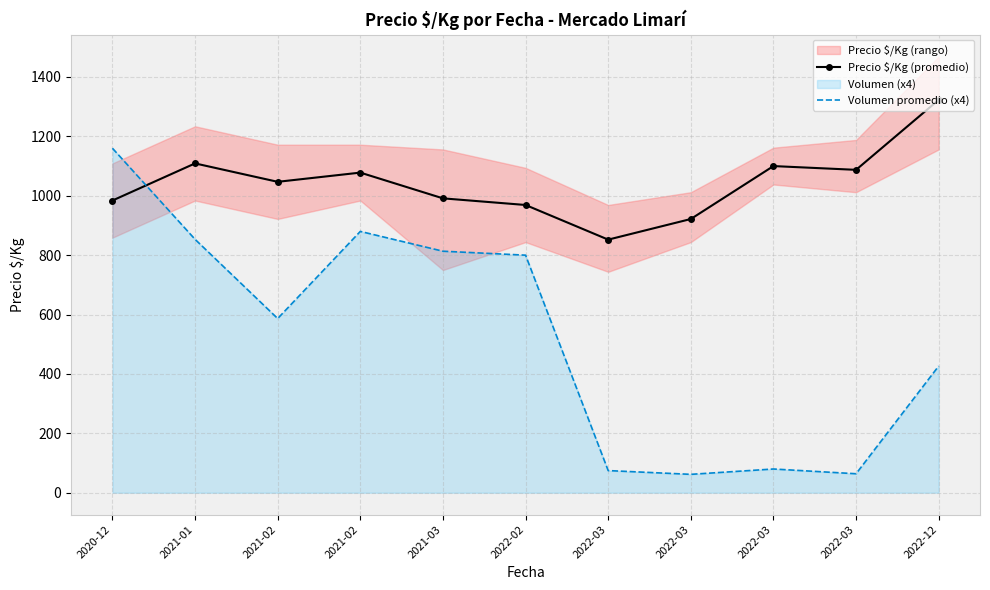

What is the minimum value shown in the chart?

62.0